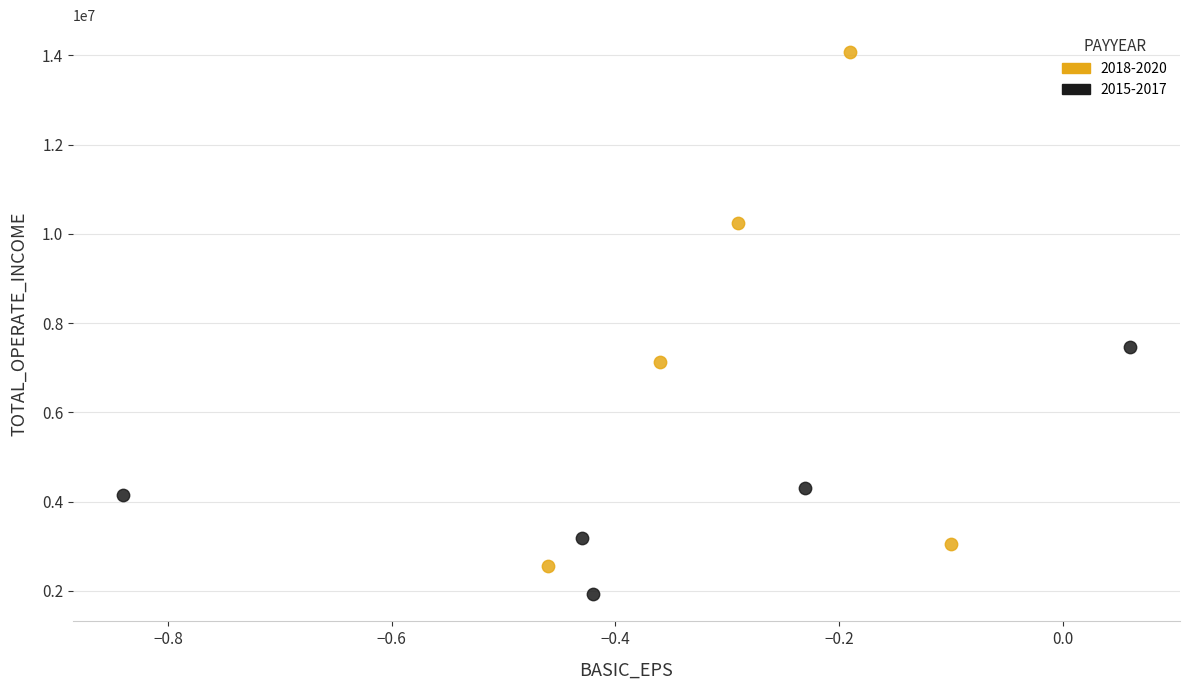

Which series has the widest spread of Y values?

2018-2020